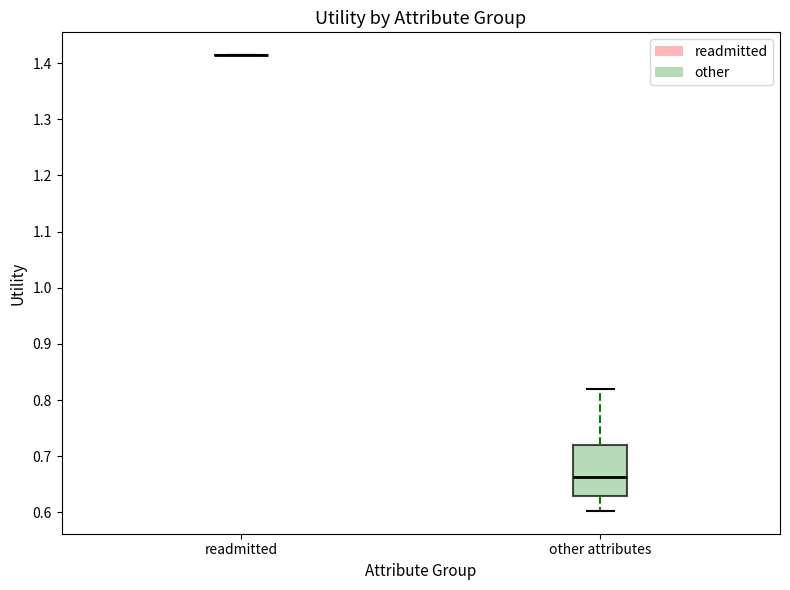

Reading left to right, transcribe this box plot: for each box, give where its median line is, the range the box spans, and where its two whiskers end, as read against the y-axis. The values are not printed on the chart, so give them approximately, as read against the axis.

readmitted: box collapsed to a line at 1.41, whiskers 1.41 to 1.41
other attributes: median 0.66, box 0.63 to 0.72, whiskers 0.60 to 0.82